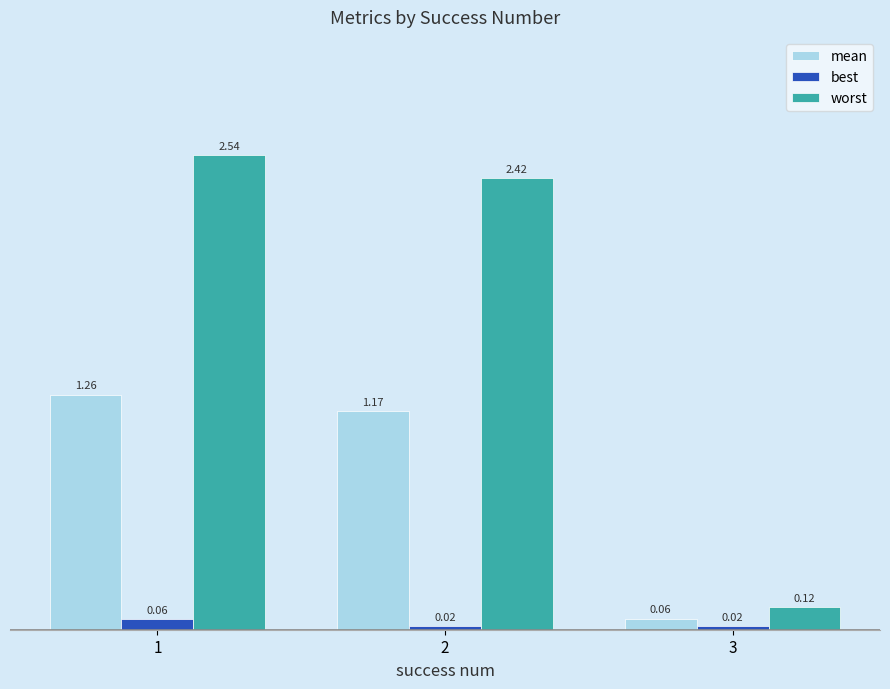

Which series changed the most between 1 and 2?

worst